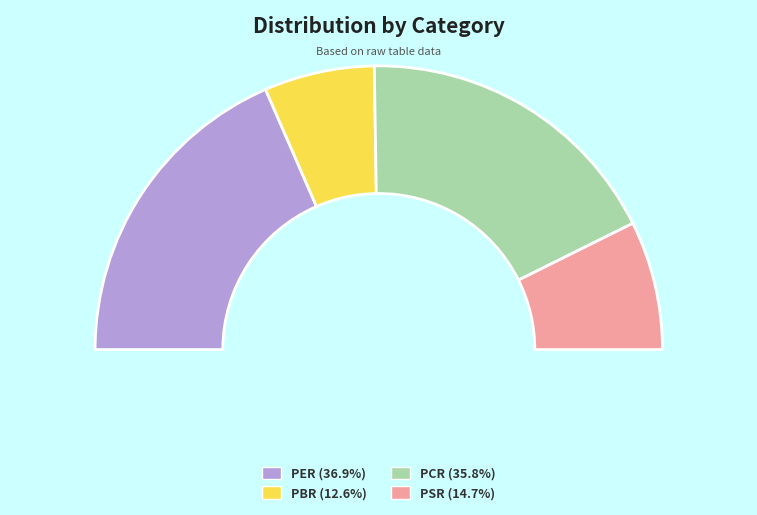

To the nearest percent, what is the combined percentage of PER and PCR?

73%